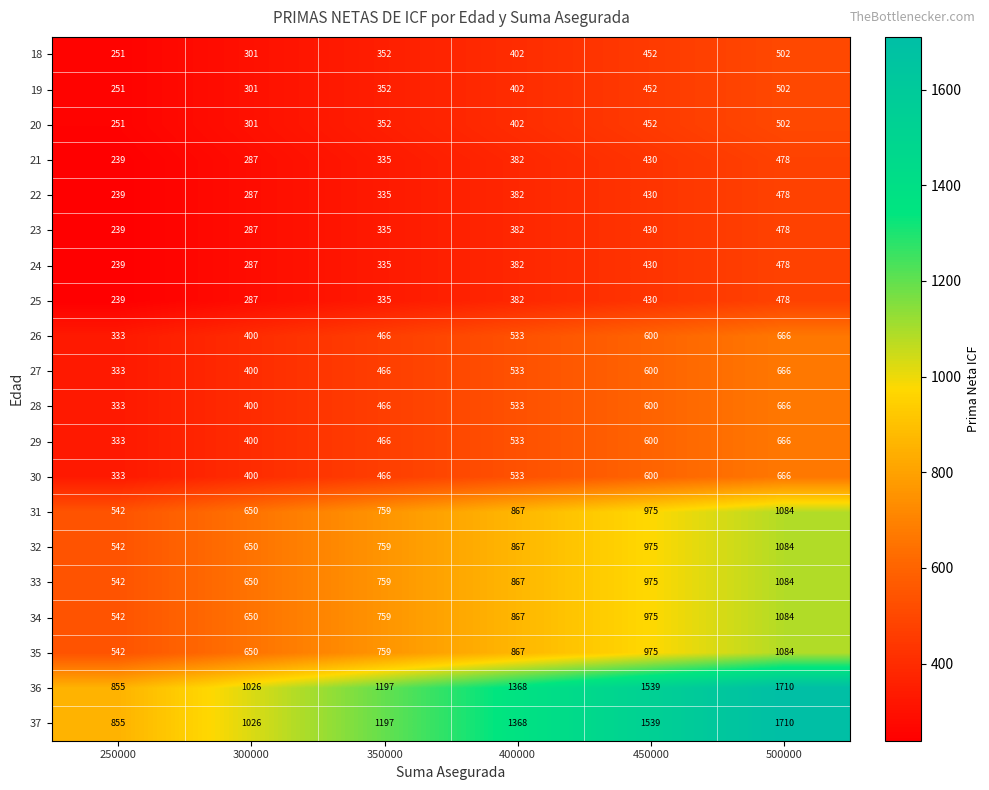

What is the difference between the highest and lowest values at 400000?

986